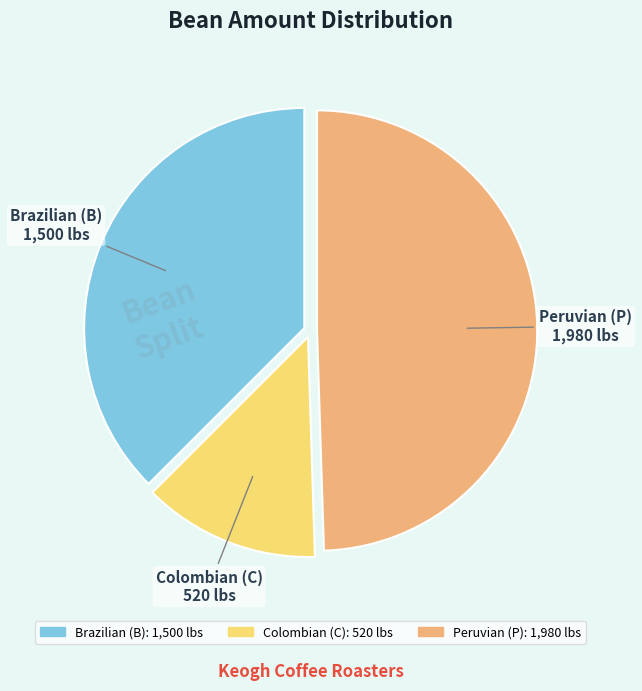

Count the number of slices in the pie.

3